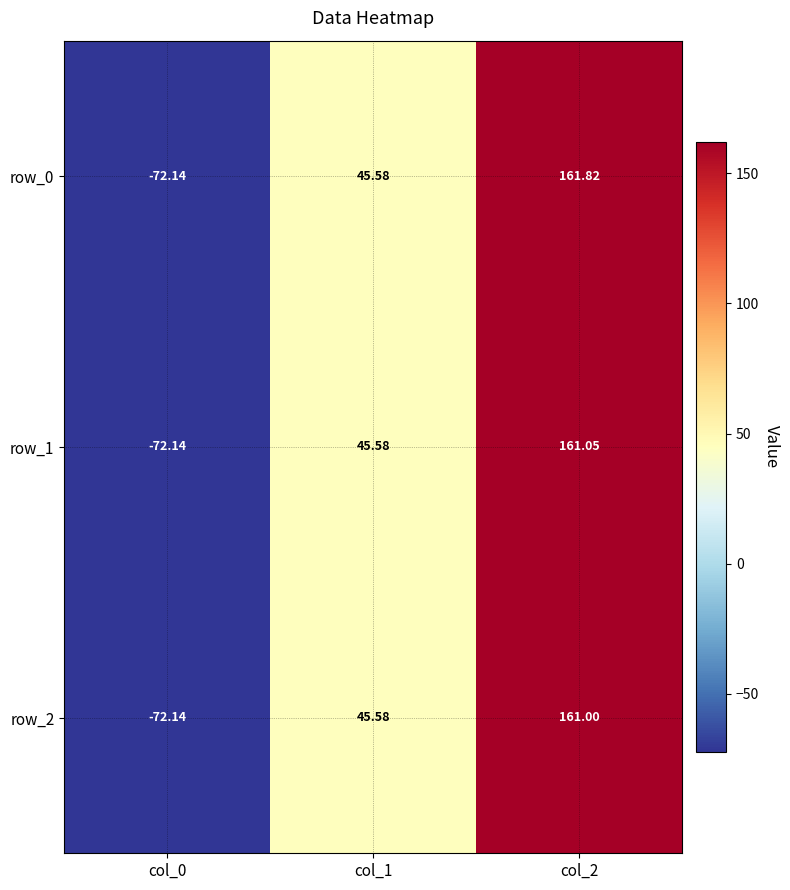

How many data points does each series have?

3